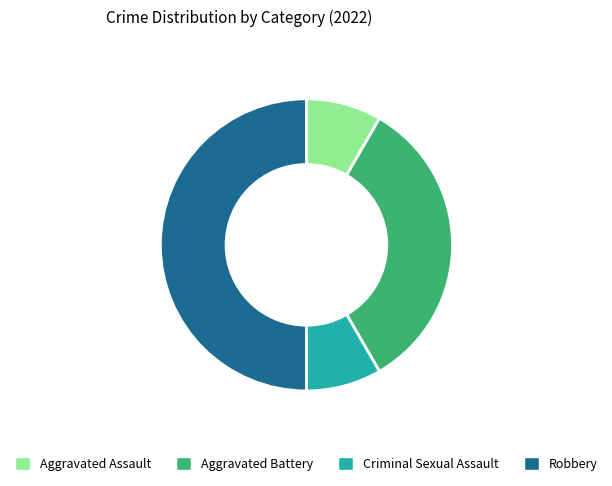

What is the largest slice in the pie chart?

Robbery